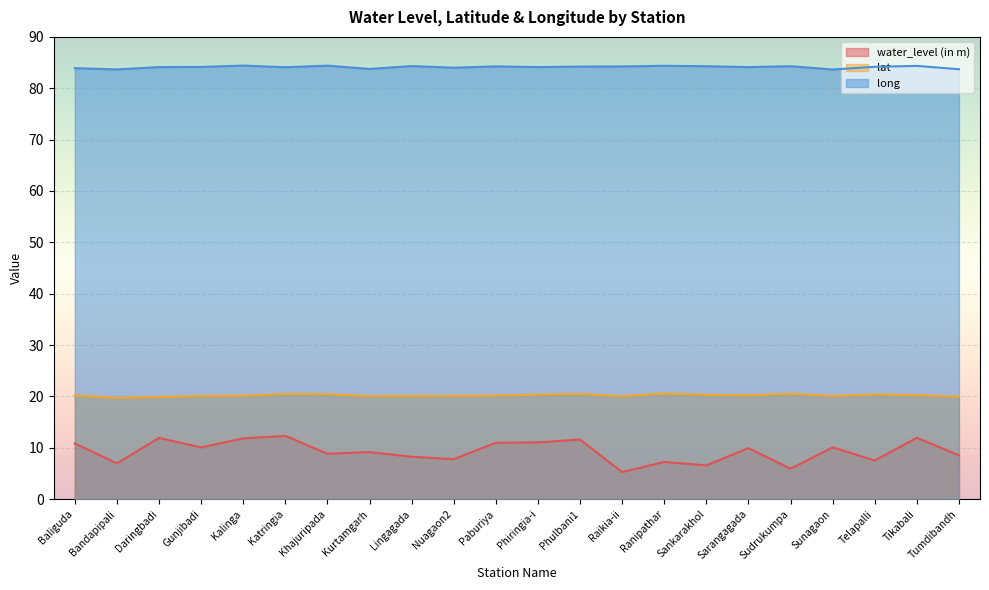

What value does the long series have at Kalinga?

84.4